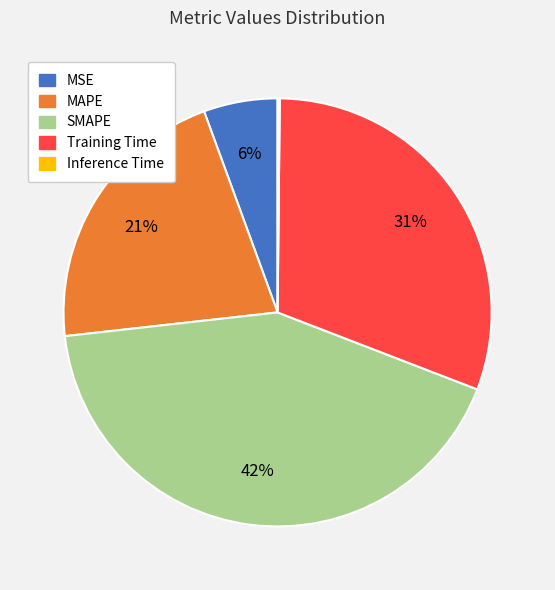

What percentage is the SMAPE slice, to the nearest percent?

42%